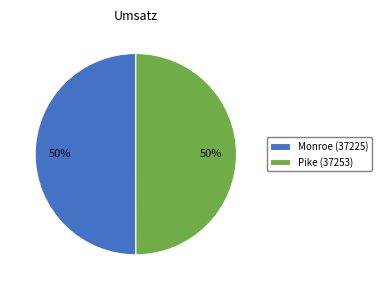

Do Monroe (37225) and Pike (37253) together represent more than half of the pie?

Yes